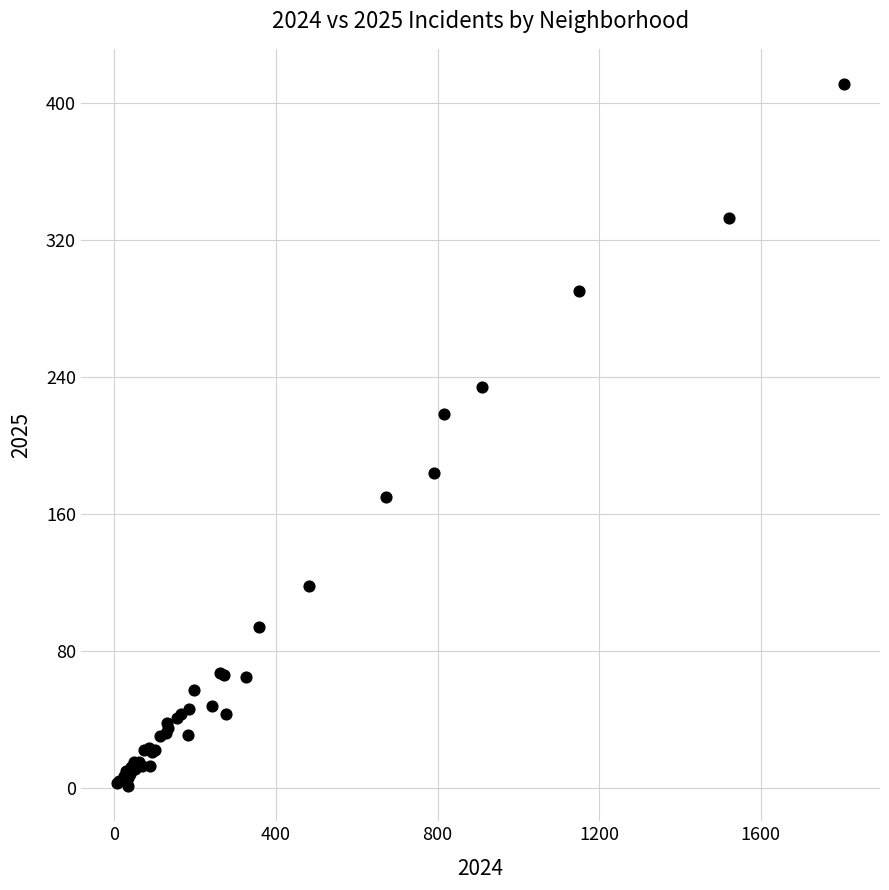

What Y value in the scatter plot is closest to 206?

218